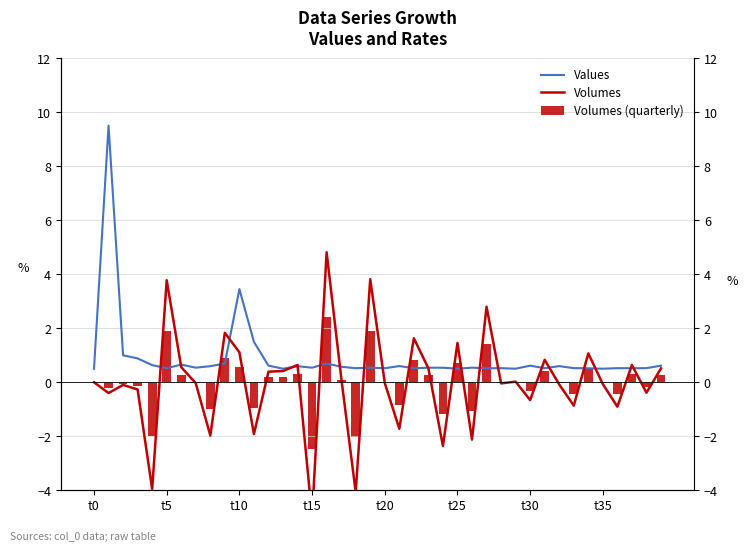

Count the number of data series in this chart.

3